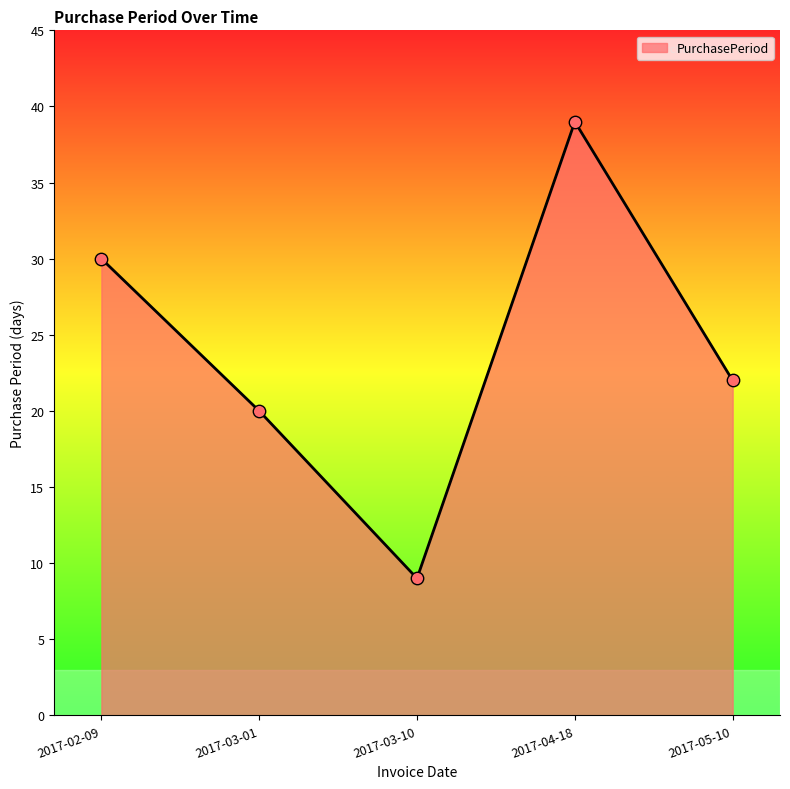

What is the ratio of the value at 2017-05-10 to the value at 2017-03-01?

1.1